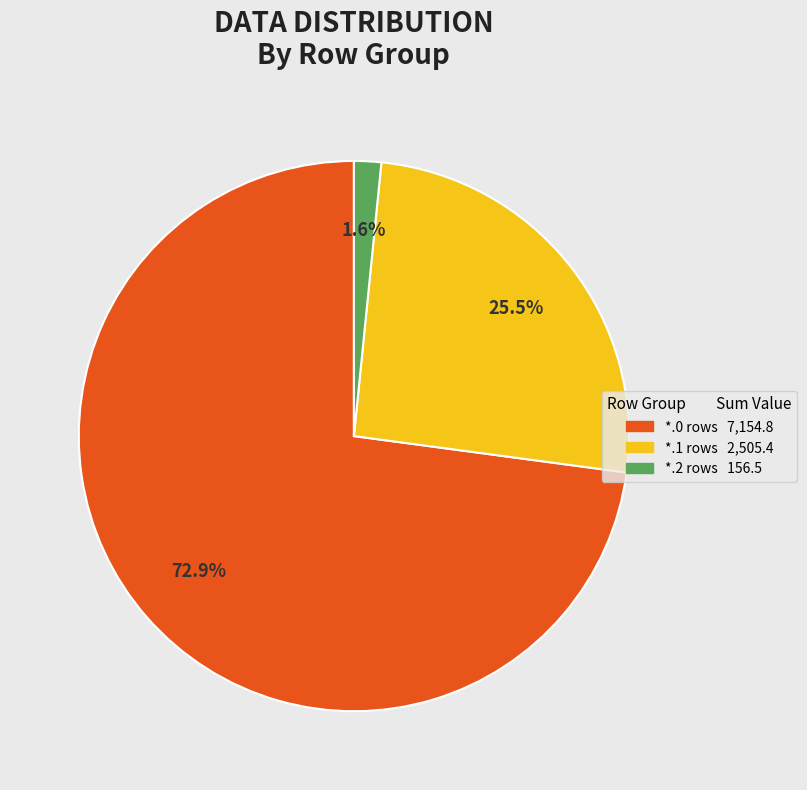

How many segments does this pie chart have?

3